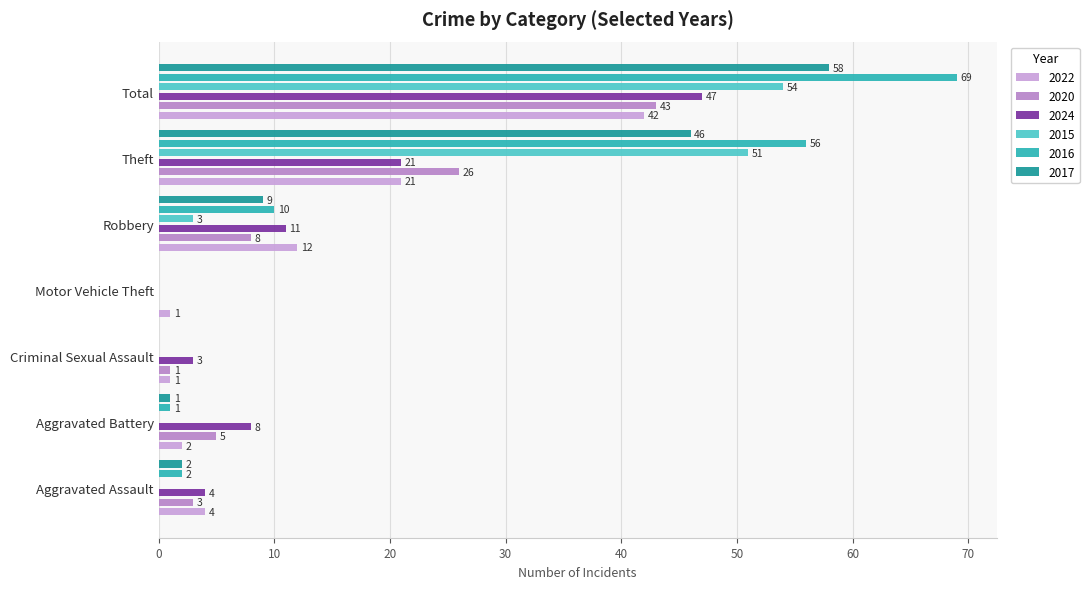

How many series are shown in this chart?

6